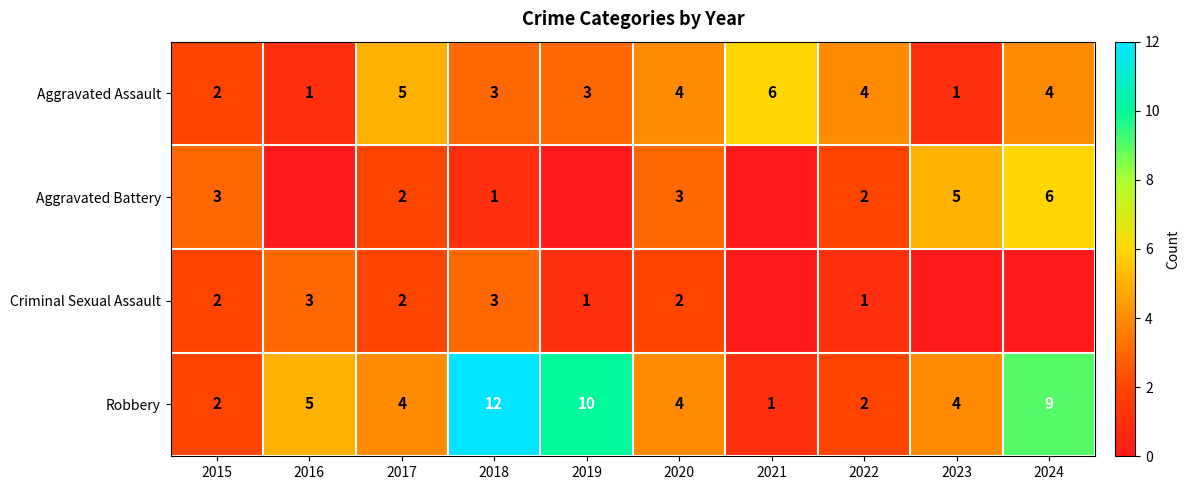

Where does the Aggravated Assault series first go above 4?

2017